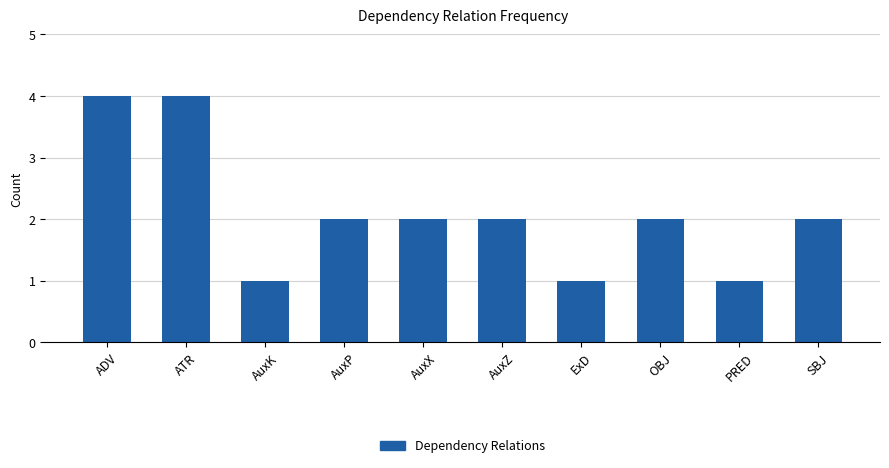

The value at ADV is 7. True or false?

False